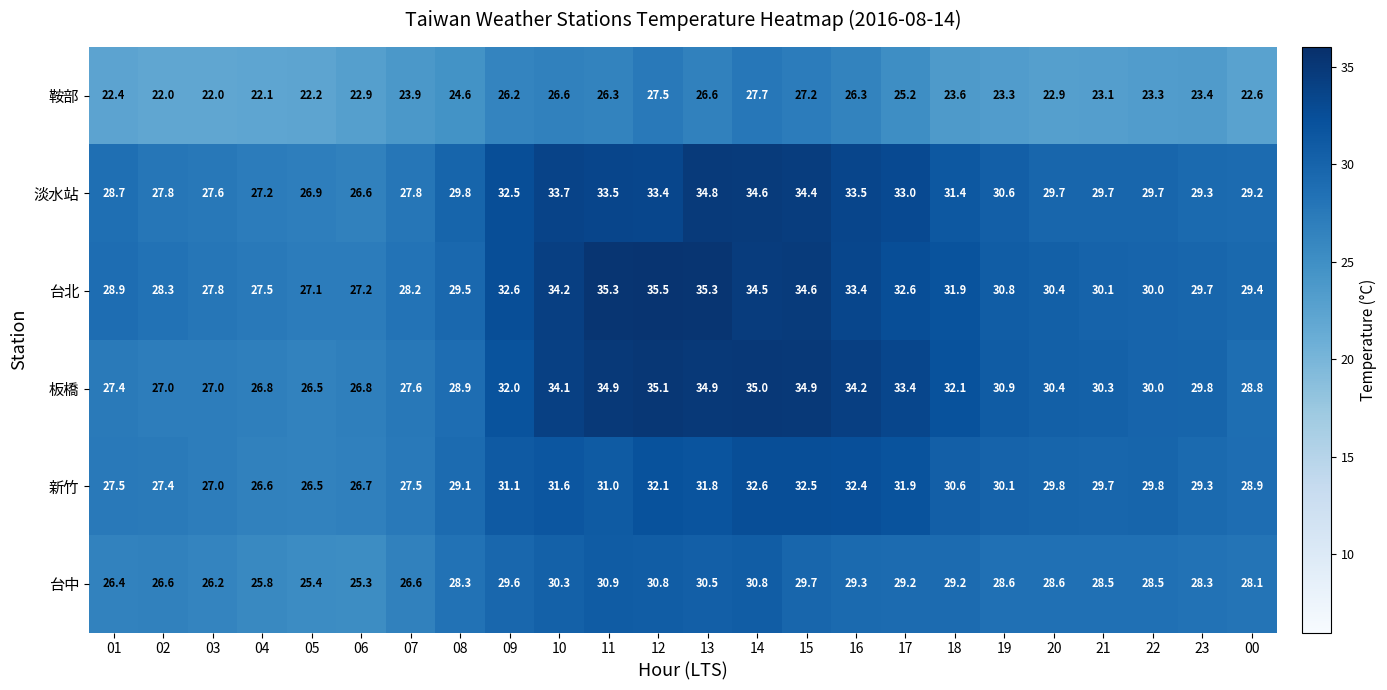

Count the number of categories in the chart.

24